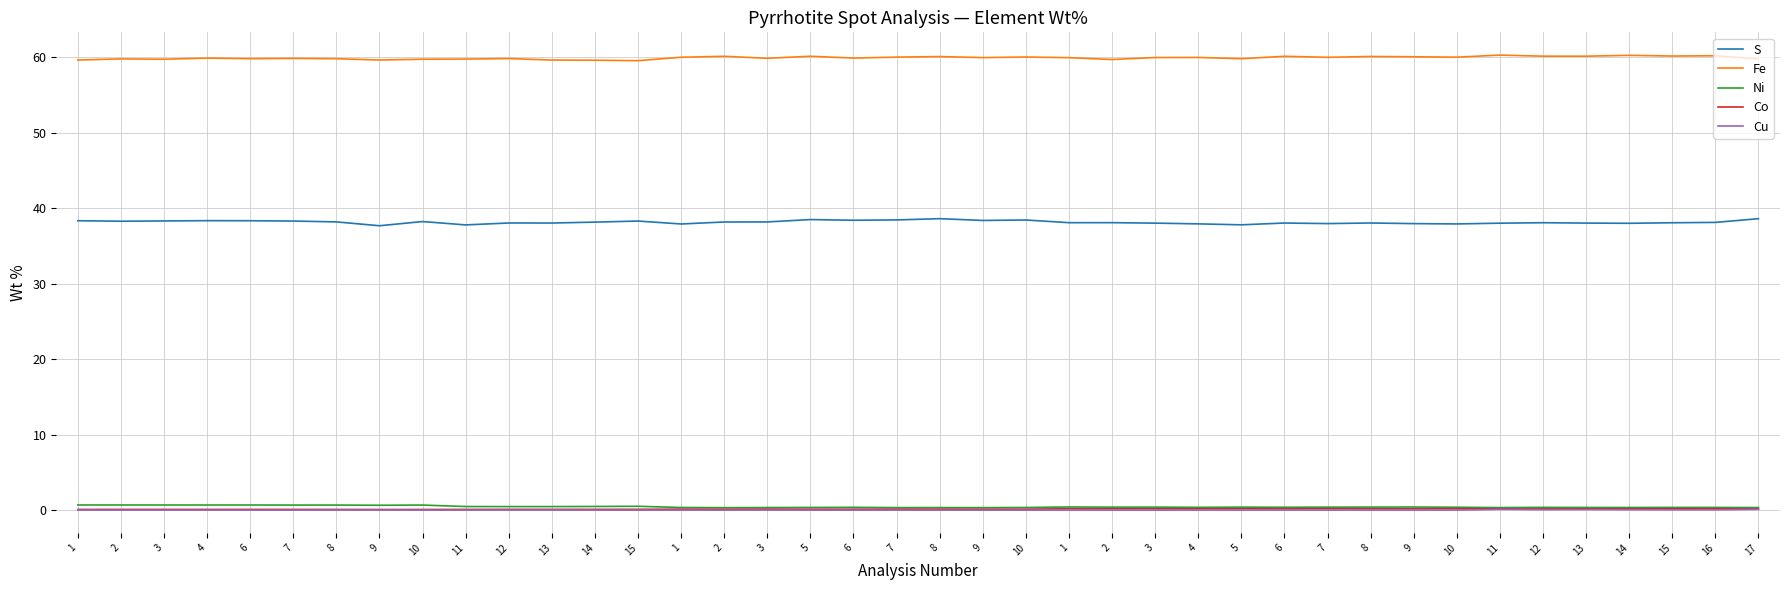

What is the label of the 12th point from the left?

13